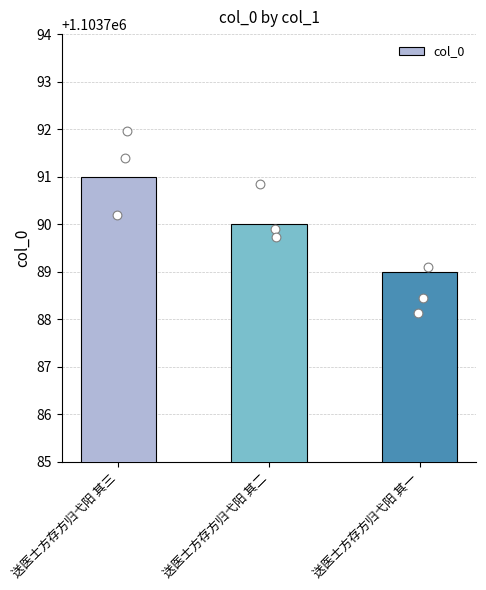

Which has a higher value, 送医士方存方归弋阳 其二 or 送医士方存方归弋阳 其三?

送医士方存方归弋阳 其三